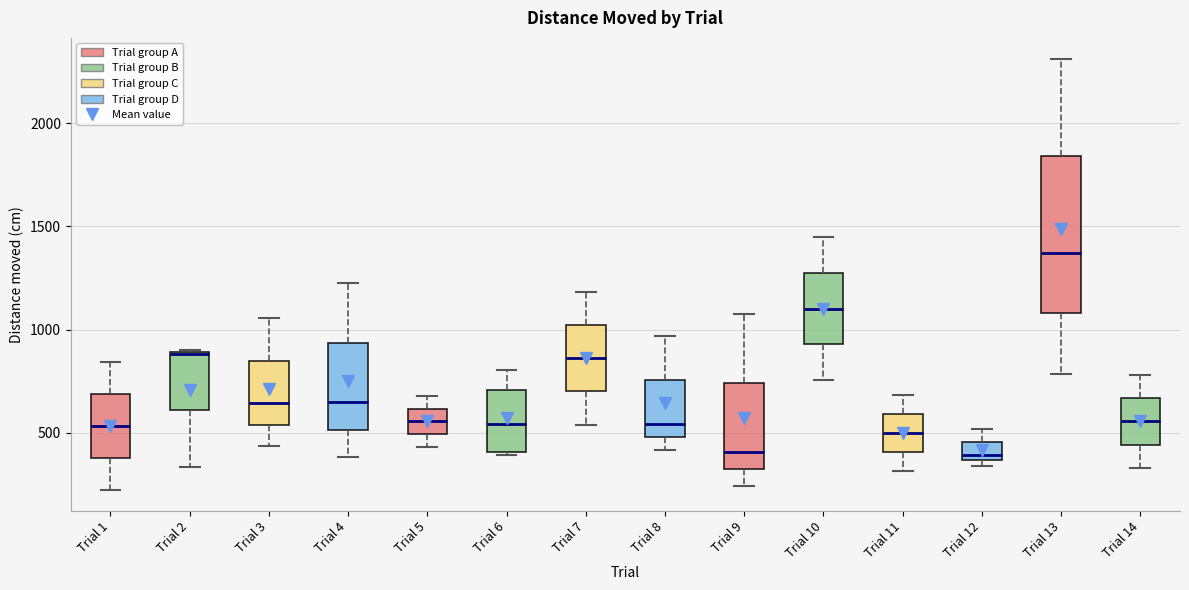

Reading left to right, transcribe this box plot: for each box, give where its median line is, the range the box spans, and where its two whiskers end, as read against the y-axis. The values are not printed on the chart, so give them approximately, as read against the axis.

Trial 1: median 550, box 400 to 700, whiskers 200 to 850
Trial 2: median 900 (drawn on the box's upper edge), box 600 to 900, whiskers 350 to 900
Trial 3: median 650, box 550 to 850, whiskers 450 to 1050
Trial 4: median 650, box 500 to 950, whiskers 400 to 1200
Trial 5: median 550, box 500 to 600, whiskers 450 to 700
Trial 6: median 550, box 400 to 700, whiskers 400 to 800
Trial 7: median 850, box 700 to 1000, whiskers 550 to 1200
Trial 8: median 550, box 500 to 750, whiskers 400 to 950
Trial 9: median 400, box 300 to 750, whiskers 250 to 1050
Trial 10: median 1100, box 950 to 1250, whiskers 750 to 1450
Trial 11: median 500, box 400 to 600, whiskers 300 to 700
Trial 12: median 400, box 350 to 450, whiskers 350 (just below the box's lower edge) to 500
Trial 13: median 1350, box 1100 to 1850, whiskers 800 to 2300
Trial 14: median 550, box 450 to 650, whiskers 350 to 800